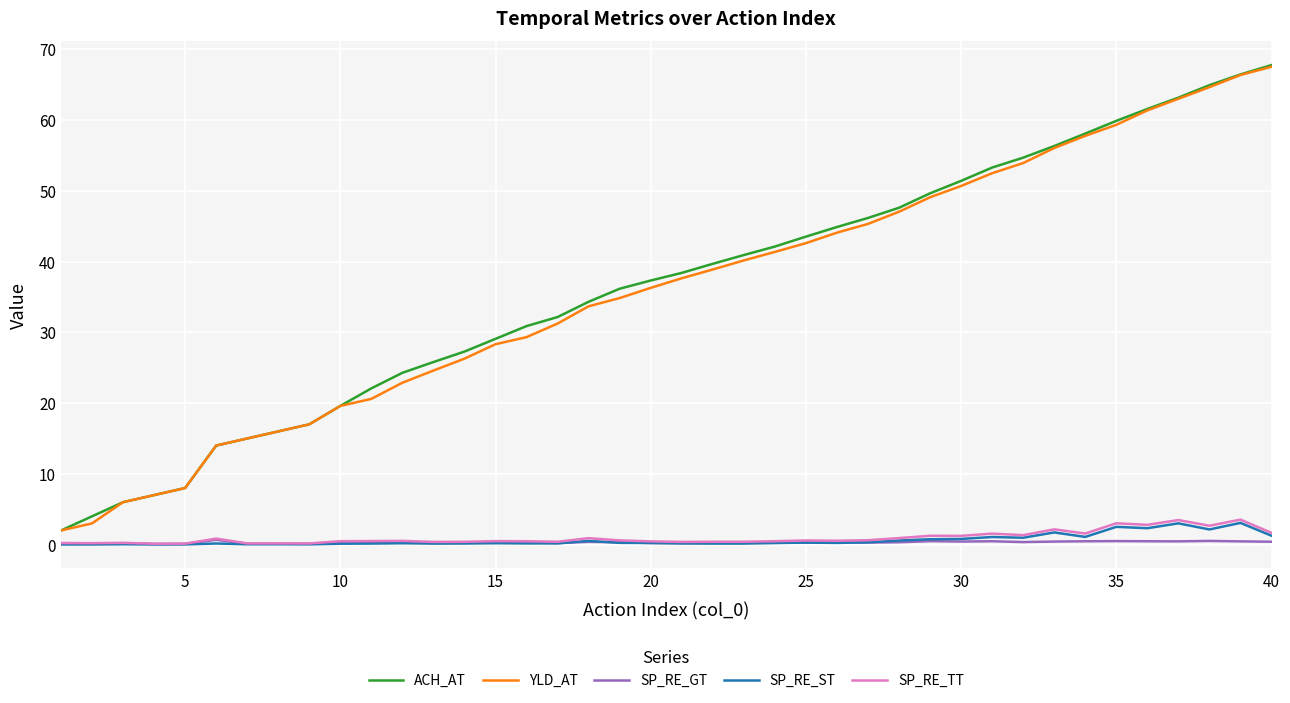

Does the chart display data point markers on the line(s)?

No